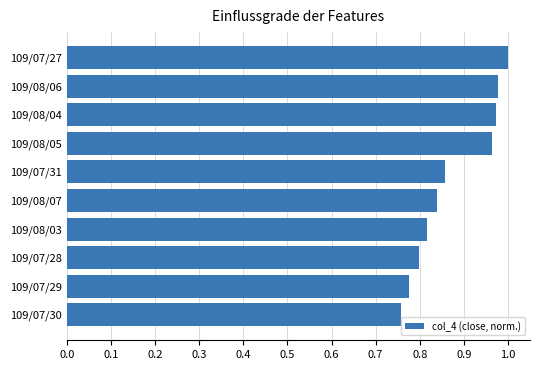

What is the sum of the values at 109/08/07 and 109/07/27?

1.8